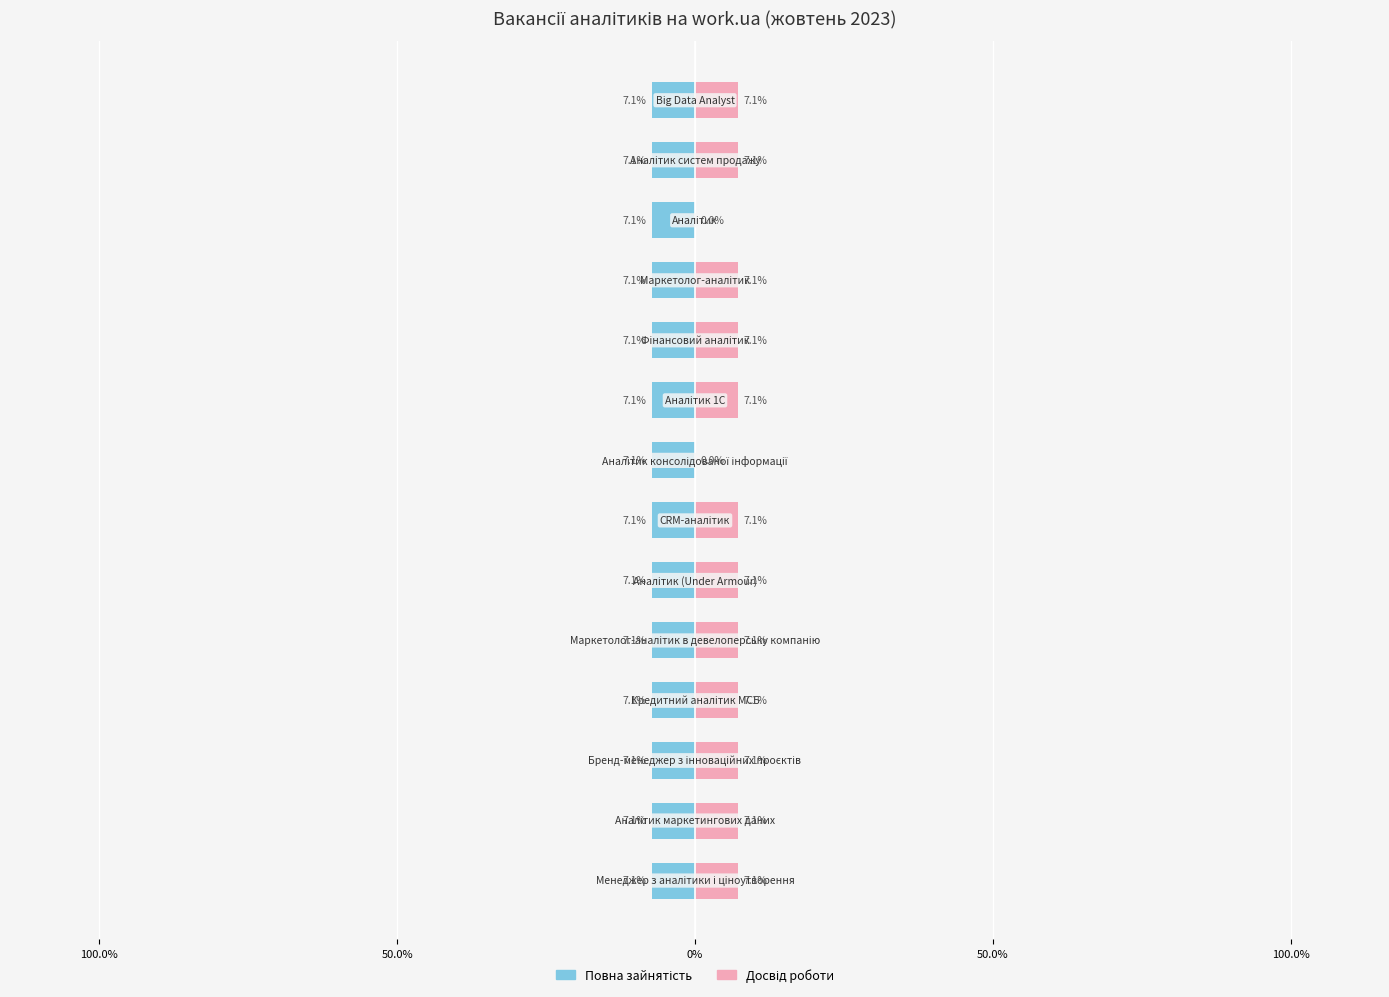

How many series are shown in this chart?

2